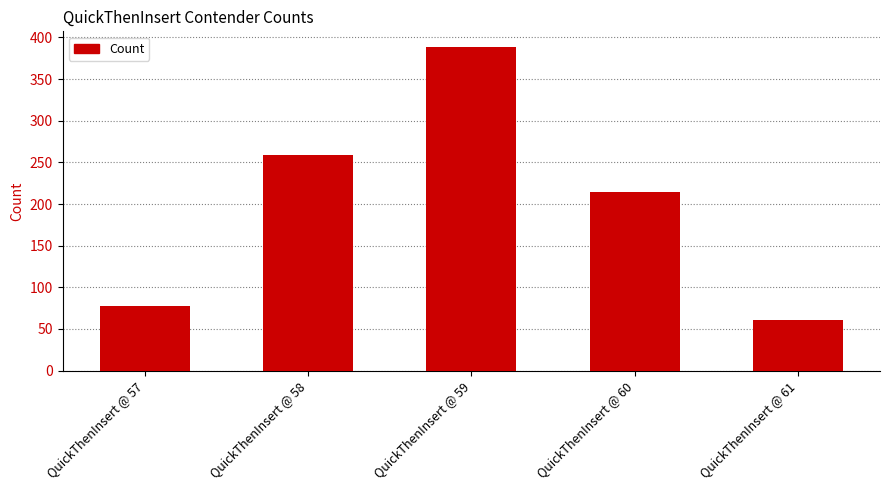

Reading left to right, extract all data points from this chart.

QuickThenInsert @ 57=78	QuickThenInsert @ 58=259	QuickThenInsert @ 59=388	QuickThenInsert @ 60=214	QuickThenInsert @ 61=61